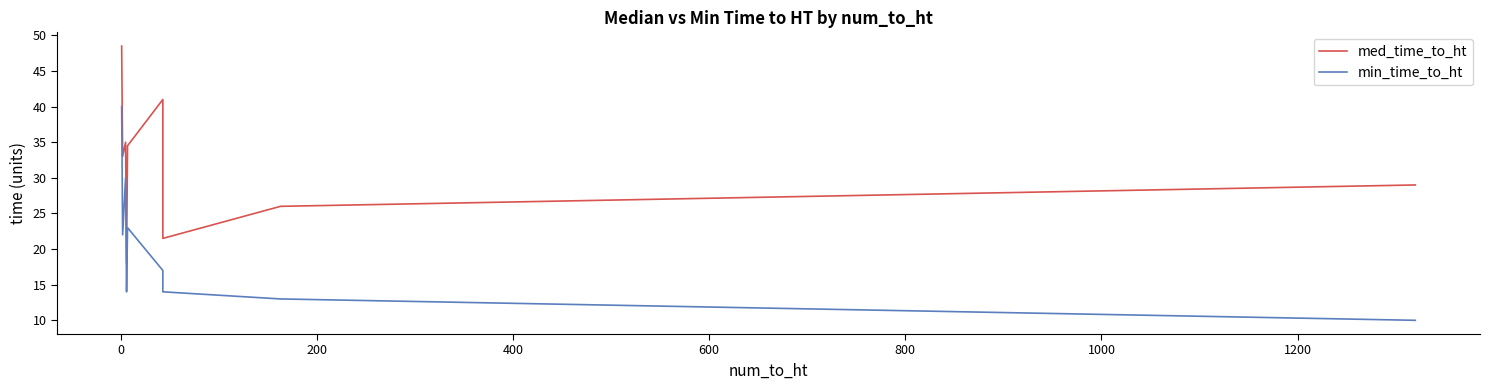

How many lines are shown in the chart?

2